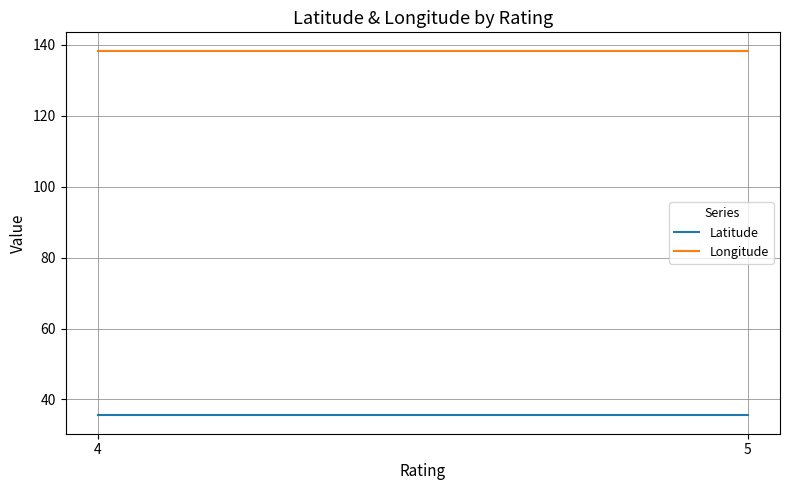

What is the sum of the Longitude values at 5 and 4?

276.7